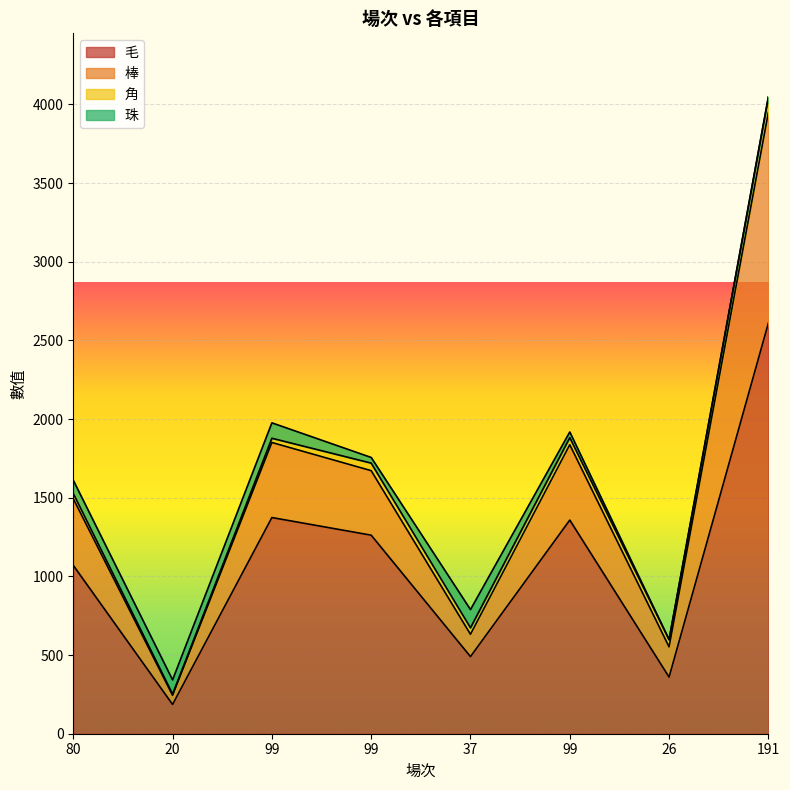

What is the sum of all 毛 values?

8710